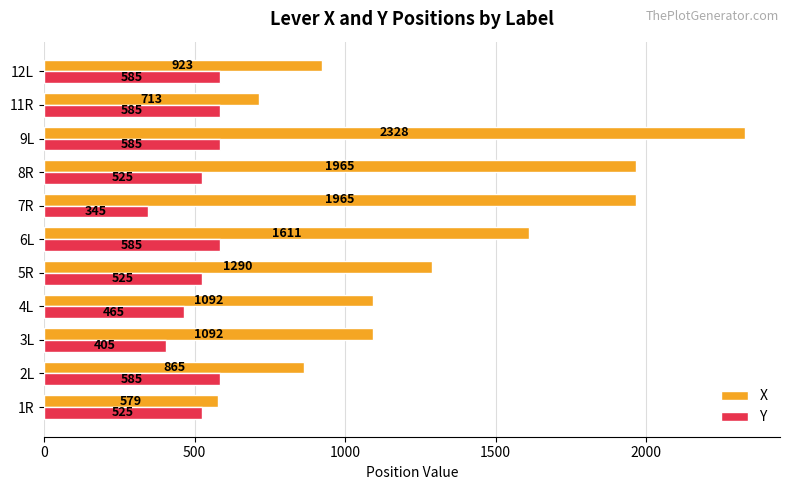

What is the difference between the highest and lowest values at 12L?

338